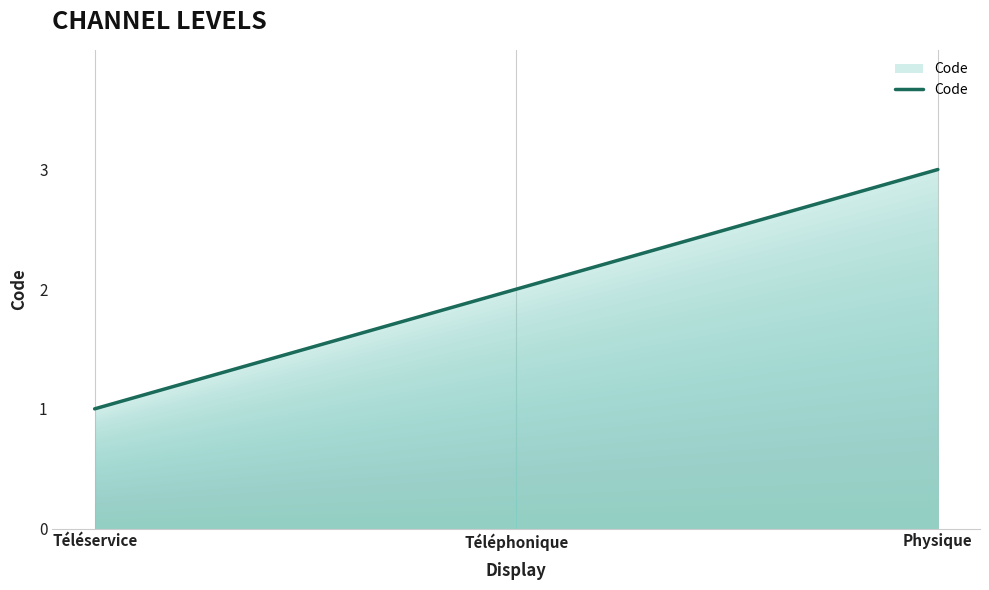

What is the change in value from Téléservice to Téléphonique?

+1